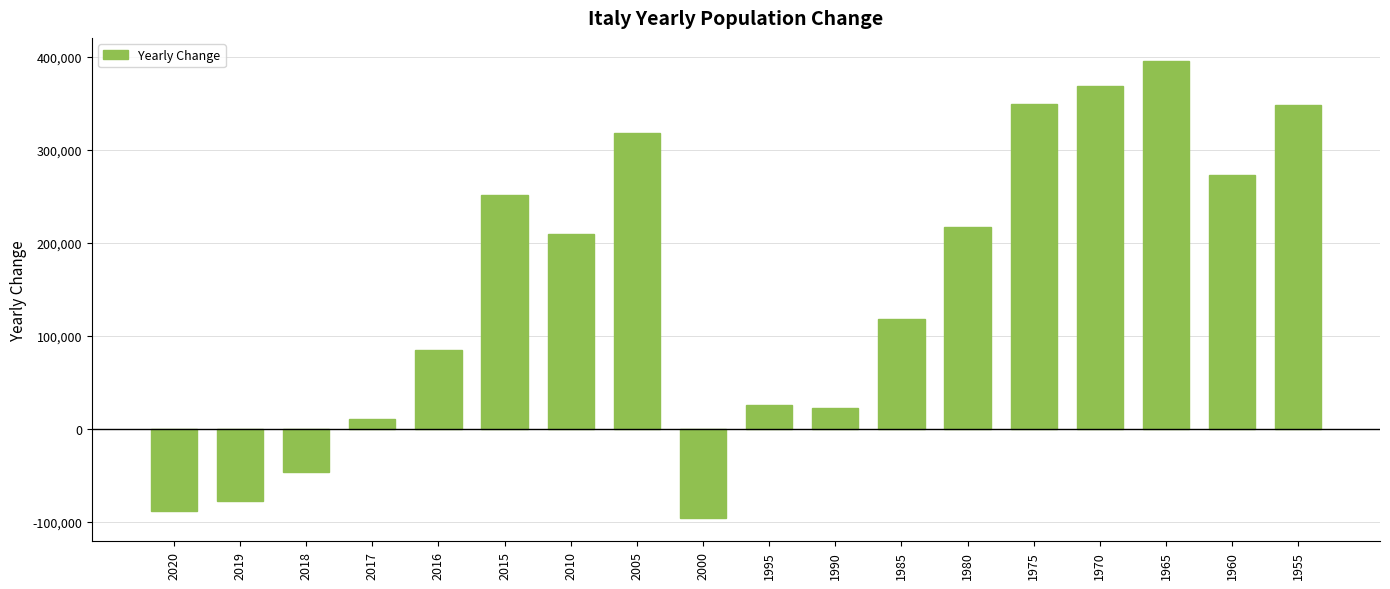

What is the difference between the maximum and minimum values?

491907